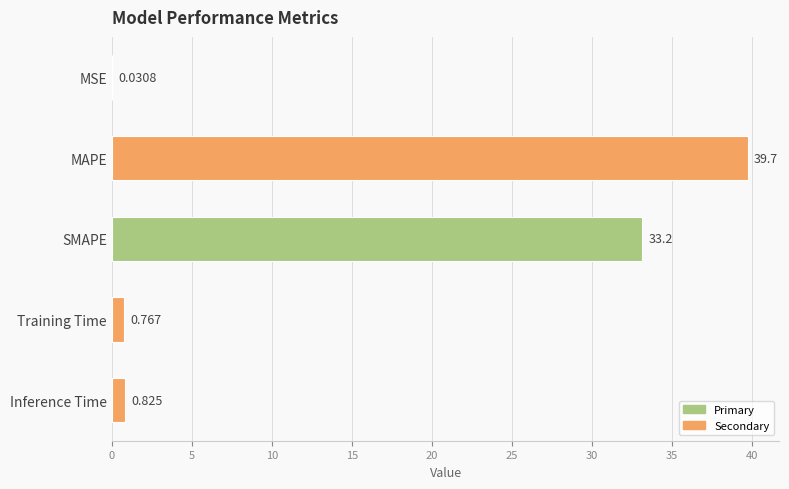

Where is the data nearest to the value 19?

SMAPE